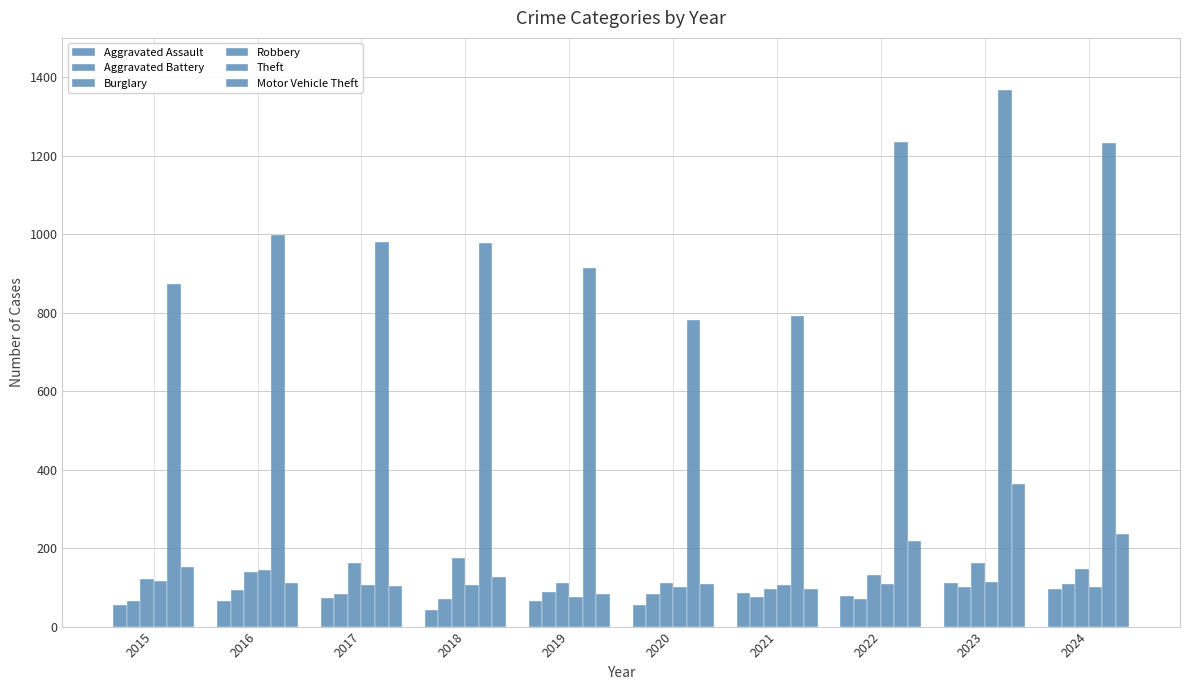

How many bars are there in each group?

6